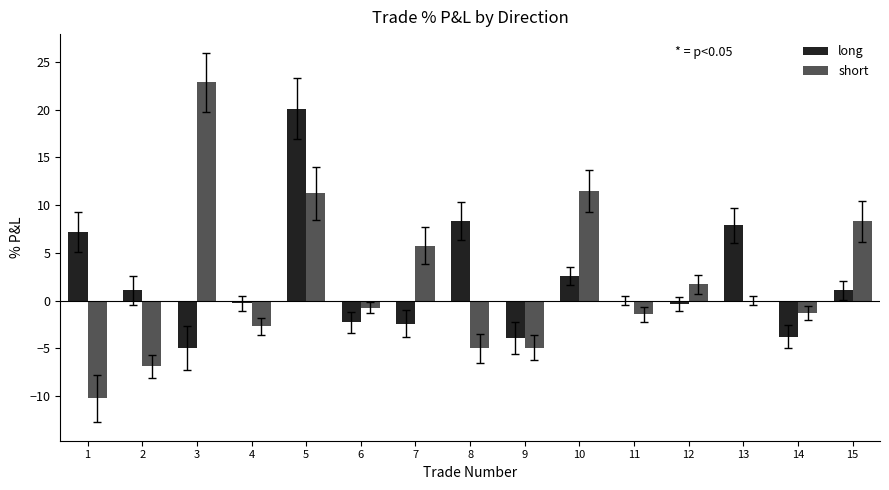

What is the highest value of the long series?

20.1